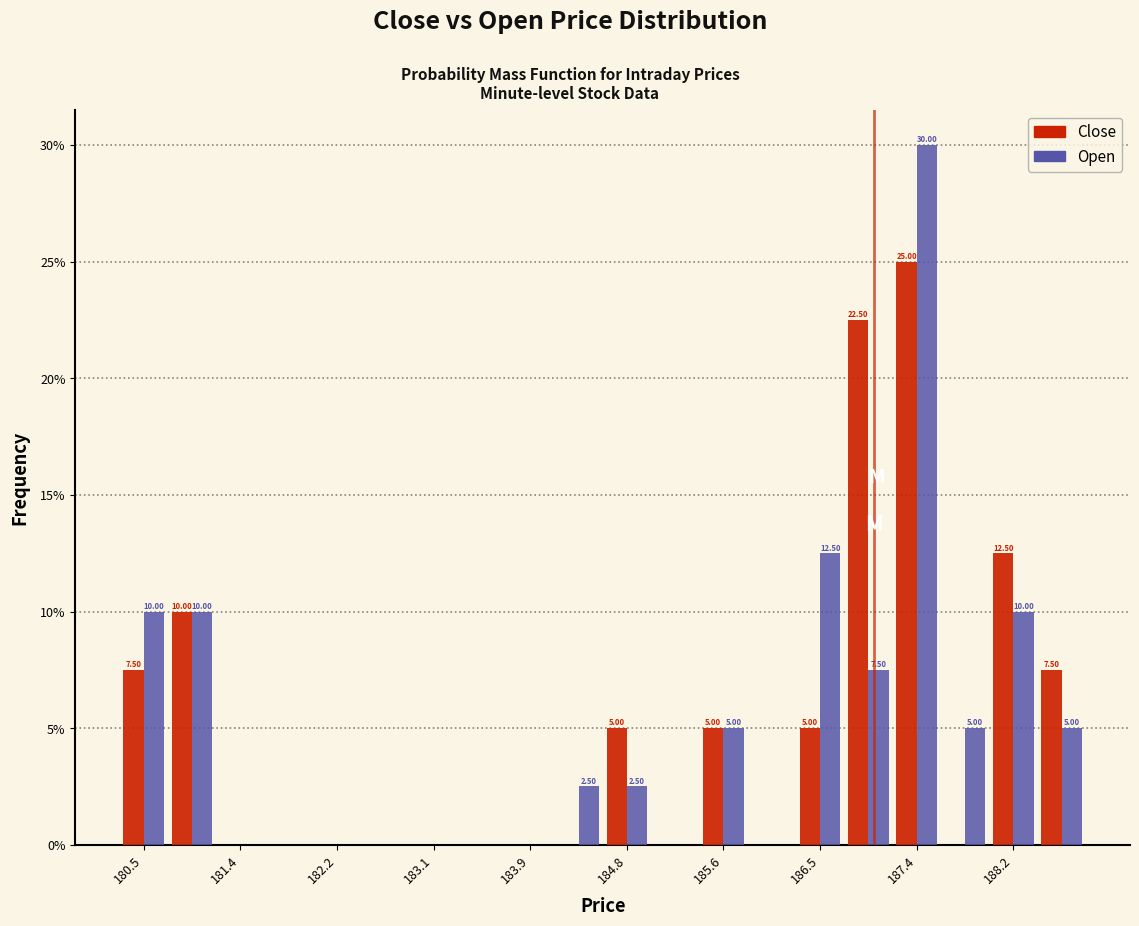

In the Open series, which range on the x-axis has the tallest bar?

187.1 to 187.6